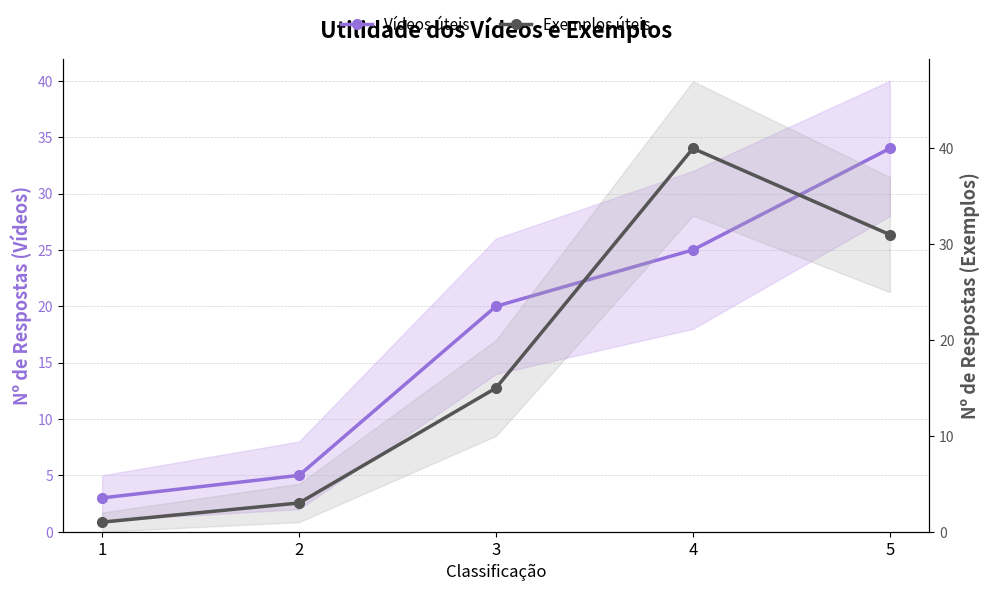

Which has a higher value, 4 or 5?

5